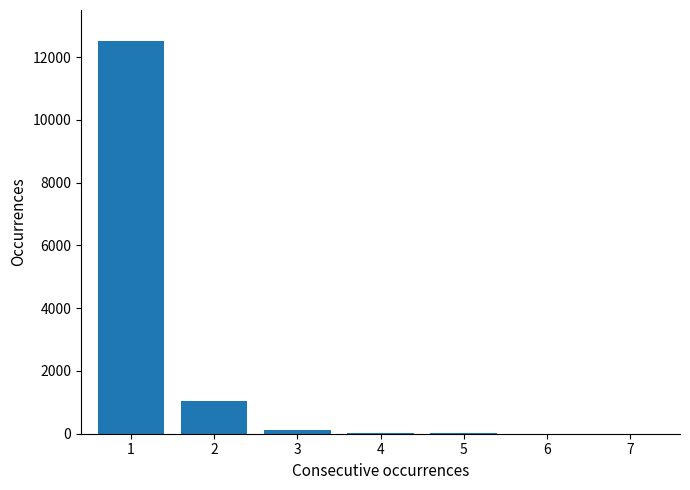

What is the maximum value shown in the chart?

12500